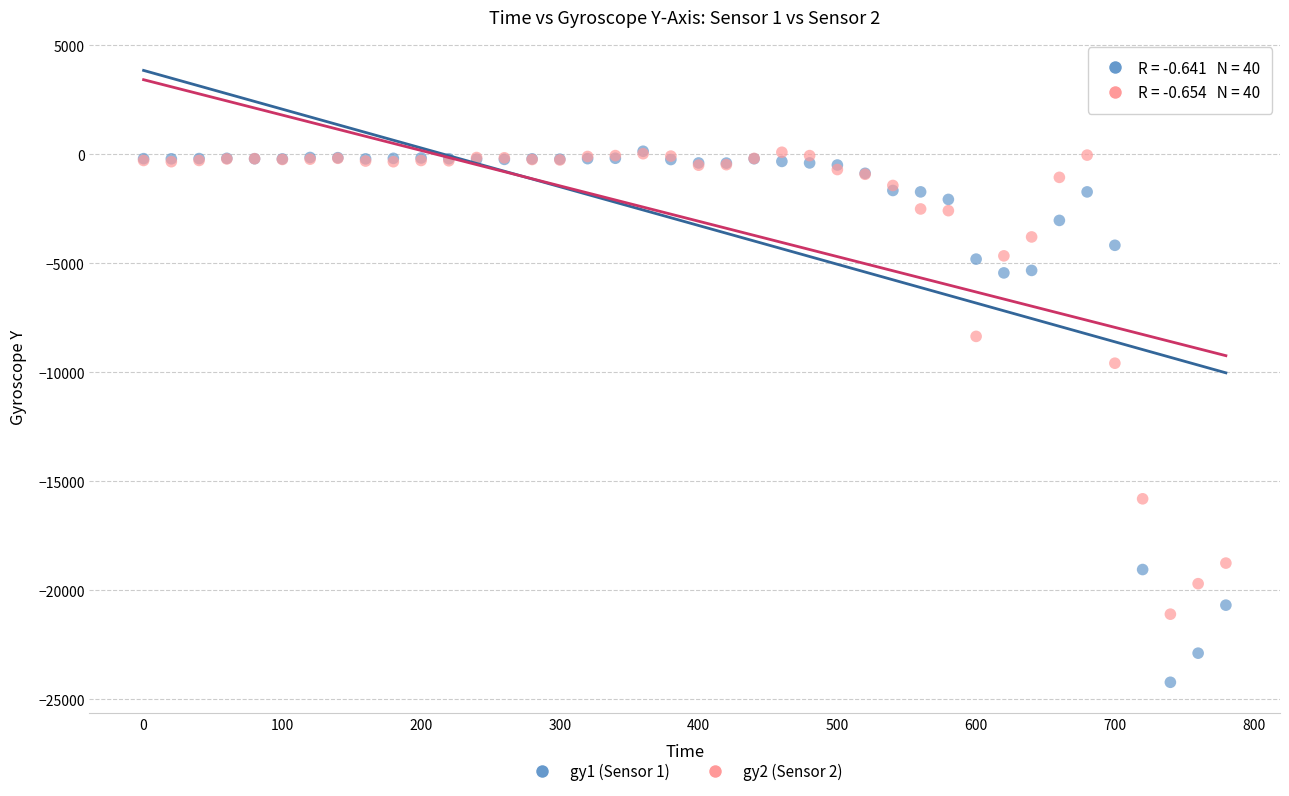

Across all series, what Y value is closest to -12038?

-9582